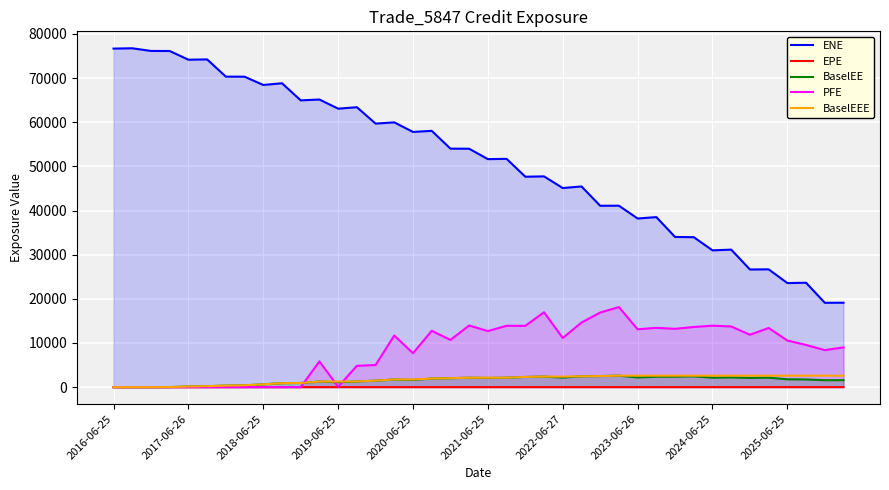

Which series has the largest total across all categories?

ENE